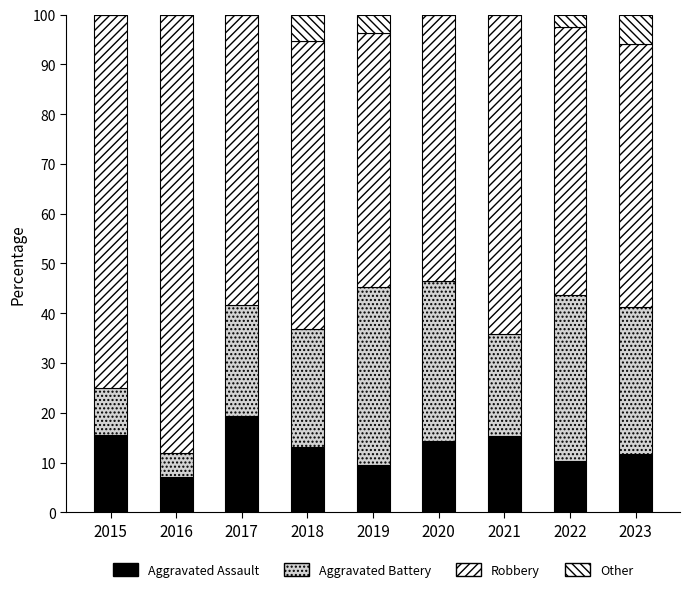

Which series changed the most between 2018 and 2019?

Aggravated Battery